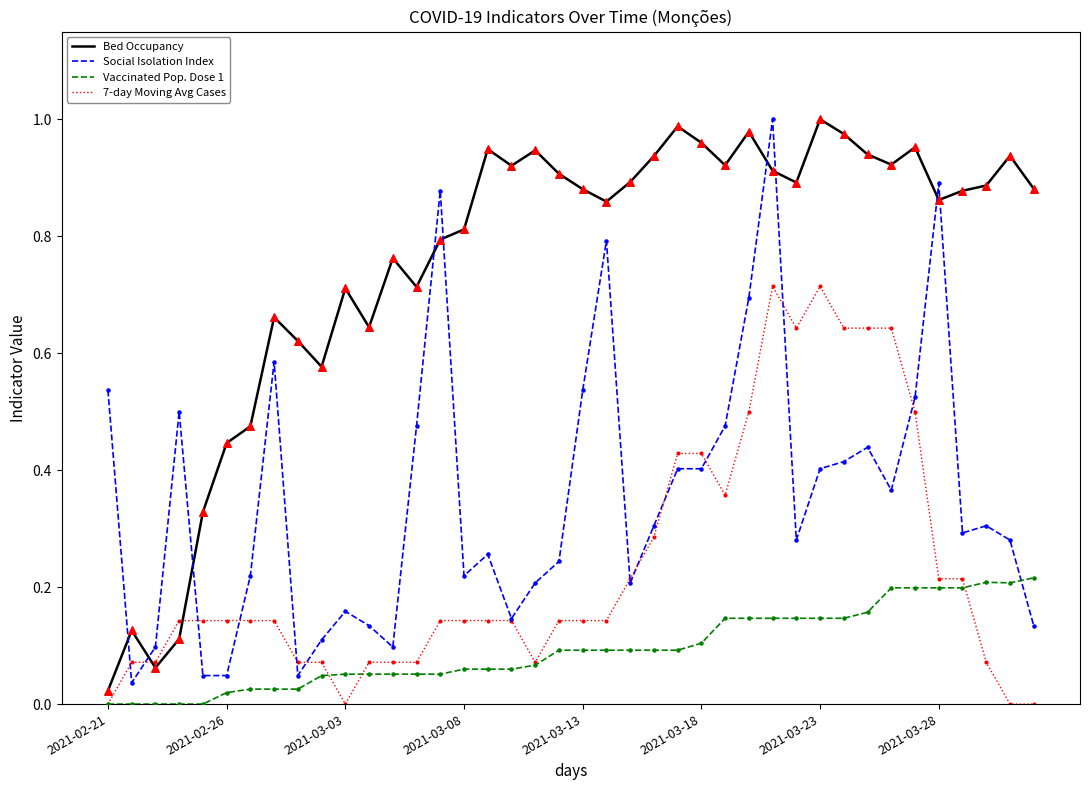

At how many categories does at least one series exceed 0?

40